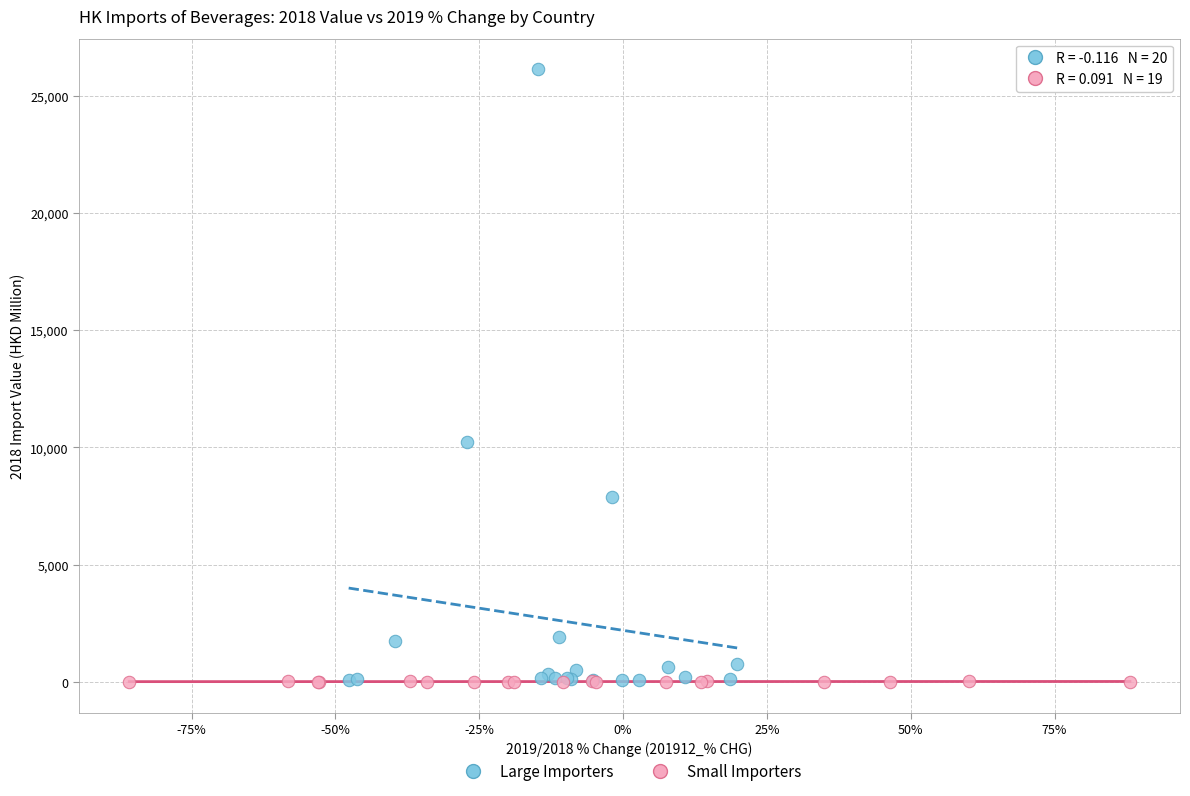

Which series reaches the maximum Y coordinate?

Large Importers